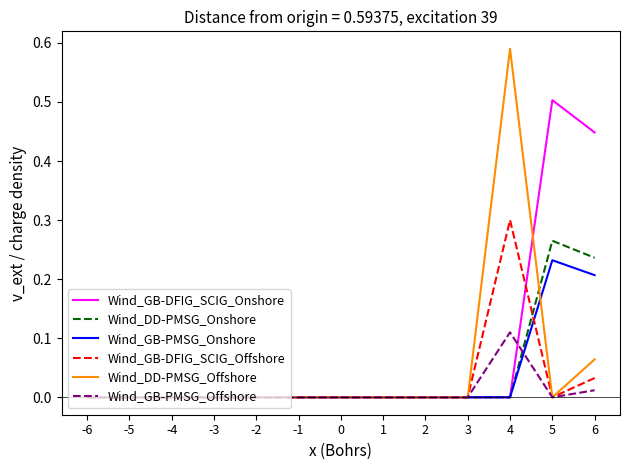

Between 0 and 6, which series saw the biggest shift?

Wind_GB-DFIG_SCIG_Onshore